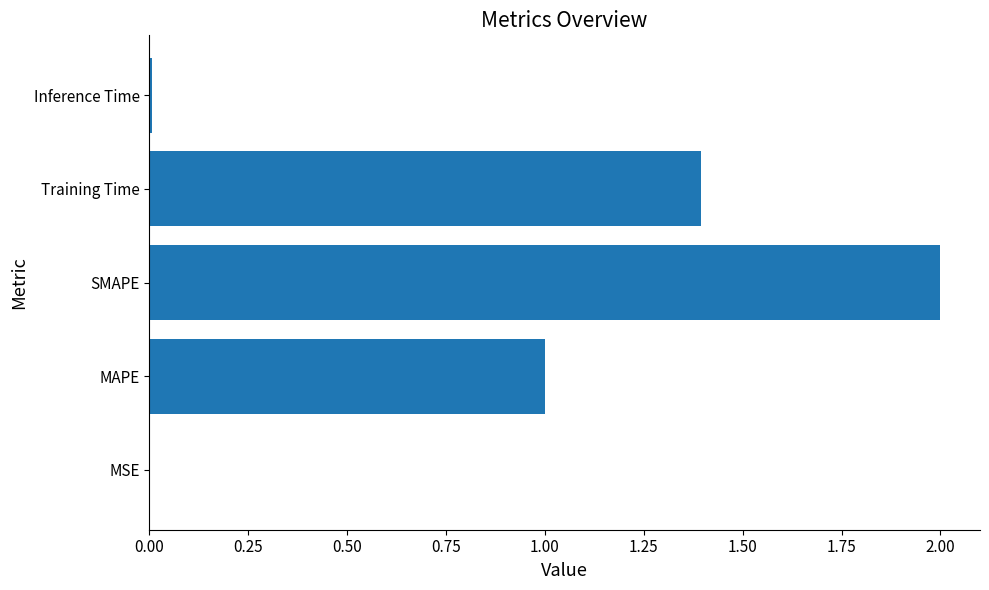

True or false: the data shows 1.0 at MAPE.

True